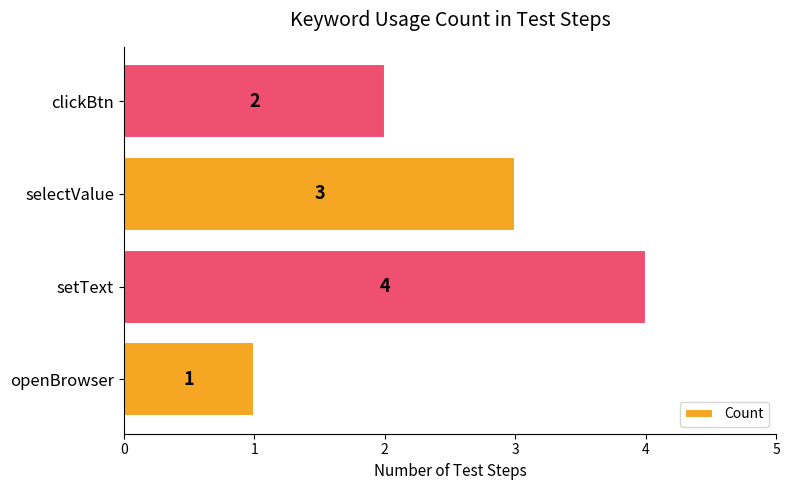

Where is the data nearest to the value 2?

clickBtn